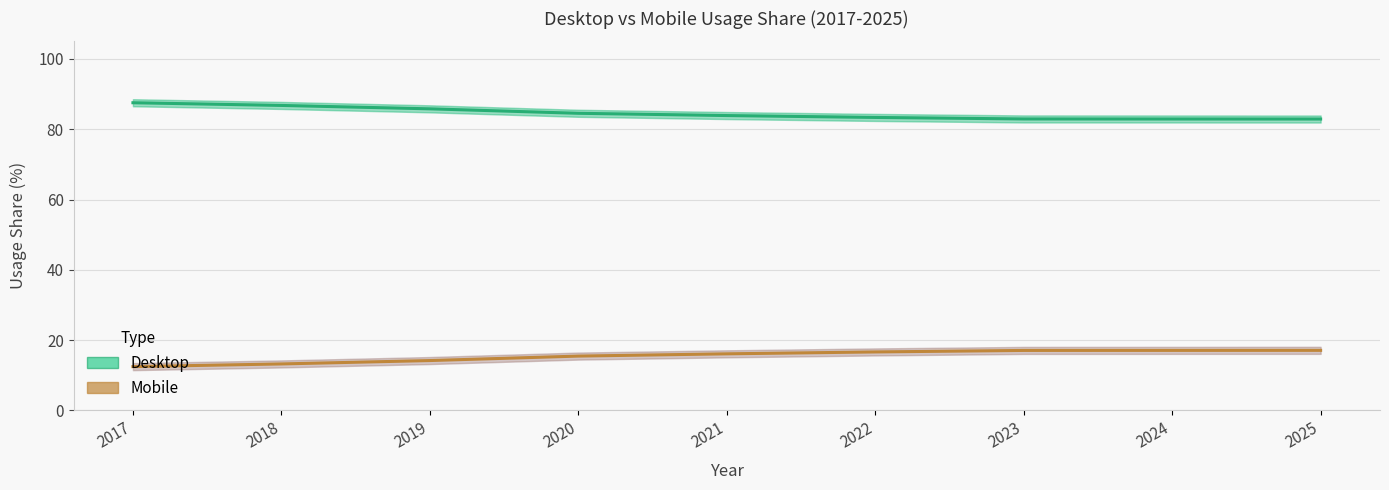

Reading left to right, list all the values displayed in this chart.

Desktop: 87.5	86.8	85.8	84.5	83.9	83.4	82.9	82.9	82.9
Mobile: 12.5	13.2	14.2	15.5	16.1	16.6	17.1	17.1	17.1